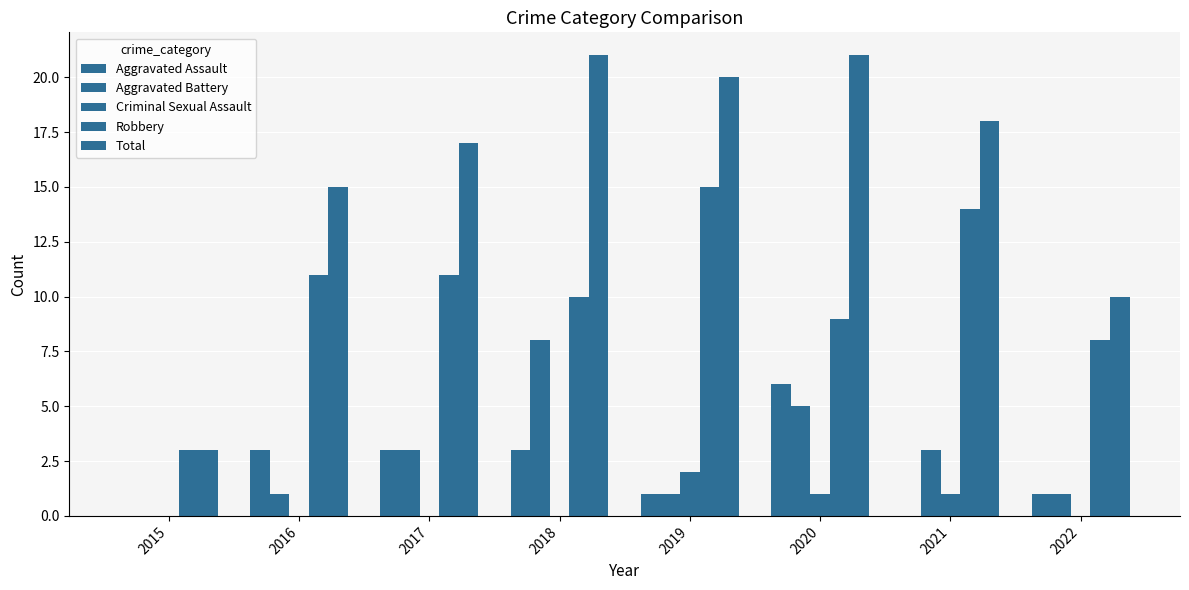

The value of Robbery at 2019 is 15. True or false?

True